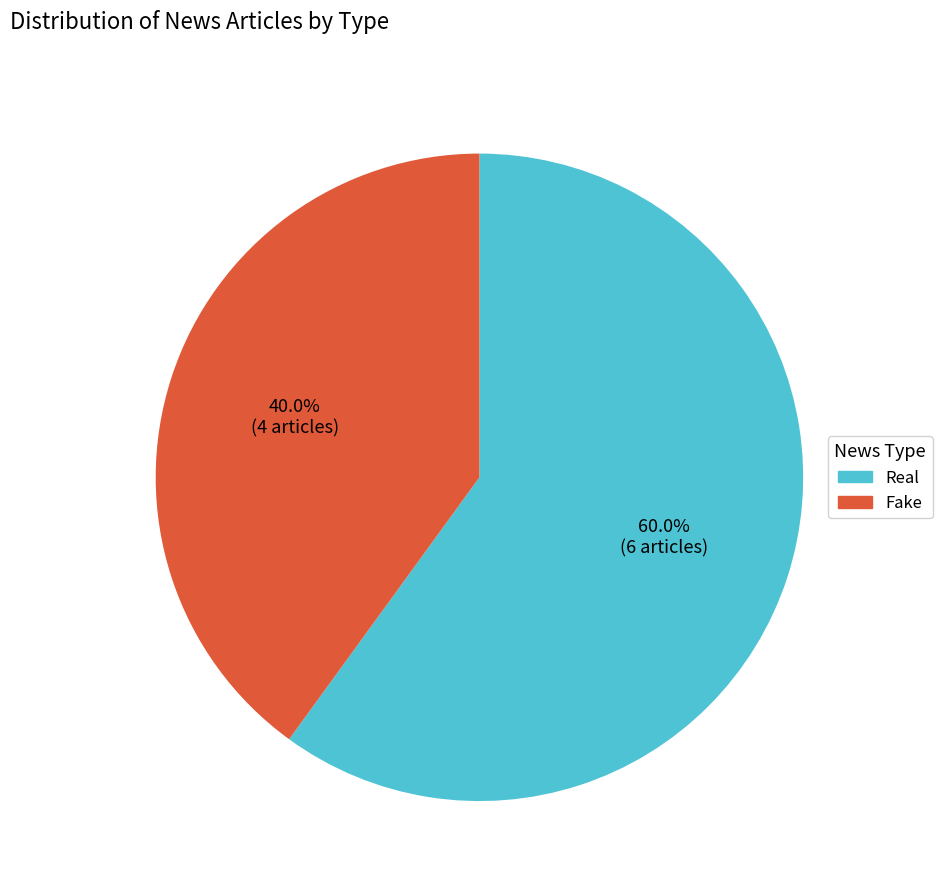

Which slice is the smallest?

Fake